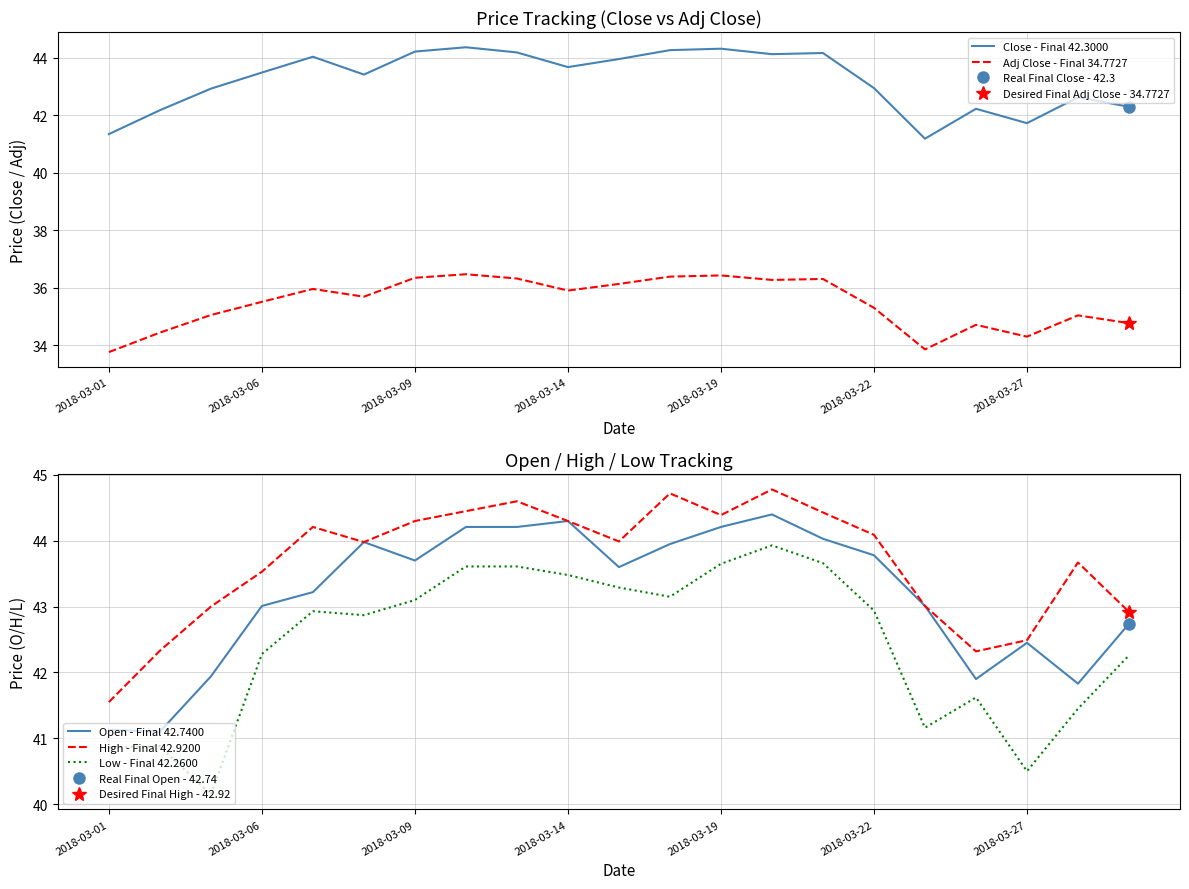

True or false: Open - Final 42.7400 and Low - Final 42.2600 cross at least once.

False